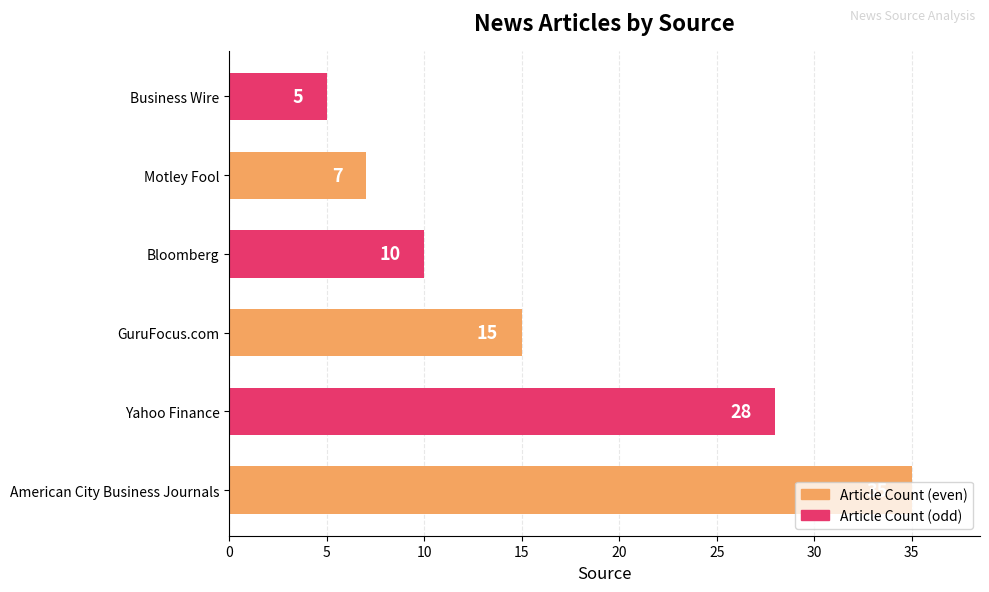

What is the change in value from Yahoo Finance to GuruFocus.com?

-13